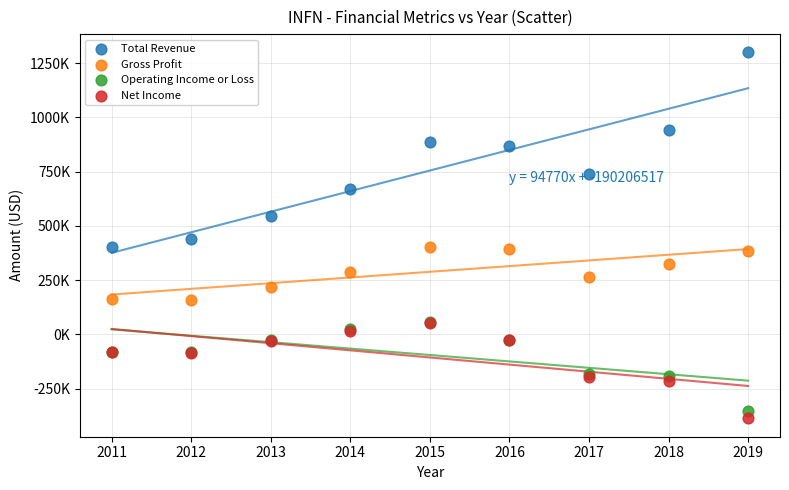

What are all the series names shown in the legend?

Total Revenue, Gross Profit, Operating Income or Loss, Net Income